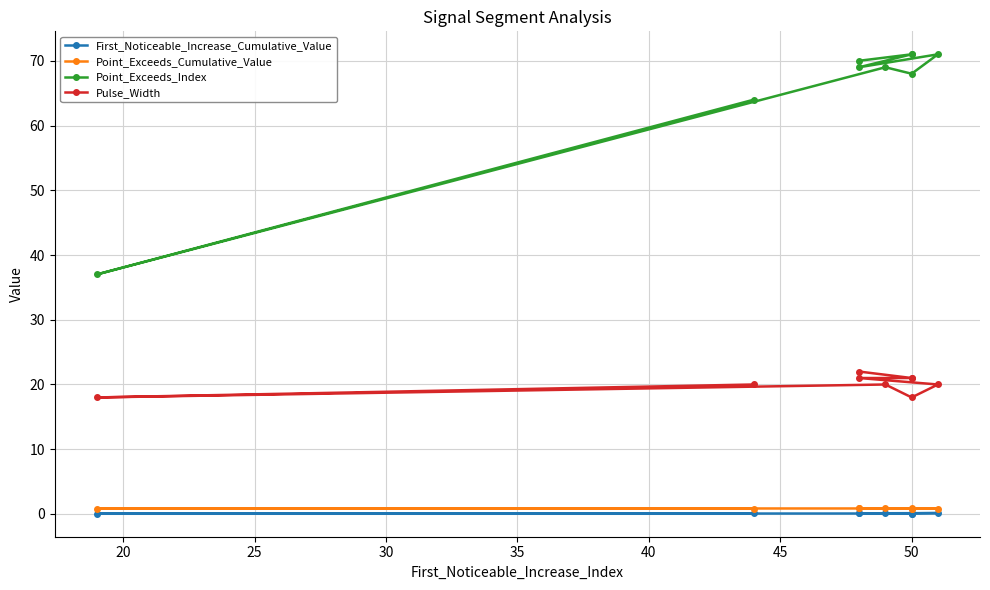

Reading left to right, what are all the values shown in this chart?

First_Noticeable_Increase_Cumulative_Value: 0.1	0.0	0.1	0.1	0.1	0.1	0.1	0.0	0.1
Point_Exceeds_Cumulative_Value: 0.9	0.8	0.9	0.9	0.8	0.8	0.9	0.8	0.8
Point_Exceeds_Index: 70.0	71.0	71.0	69.0	71.0	68.0	69.0	37.0	64.0
Pulse_Width: 22.0	21.0	21.0	21.0	20.0	18.0	20.0	18.0	20.0